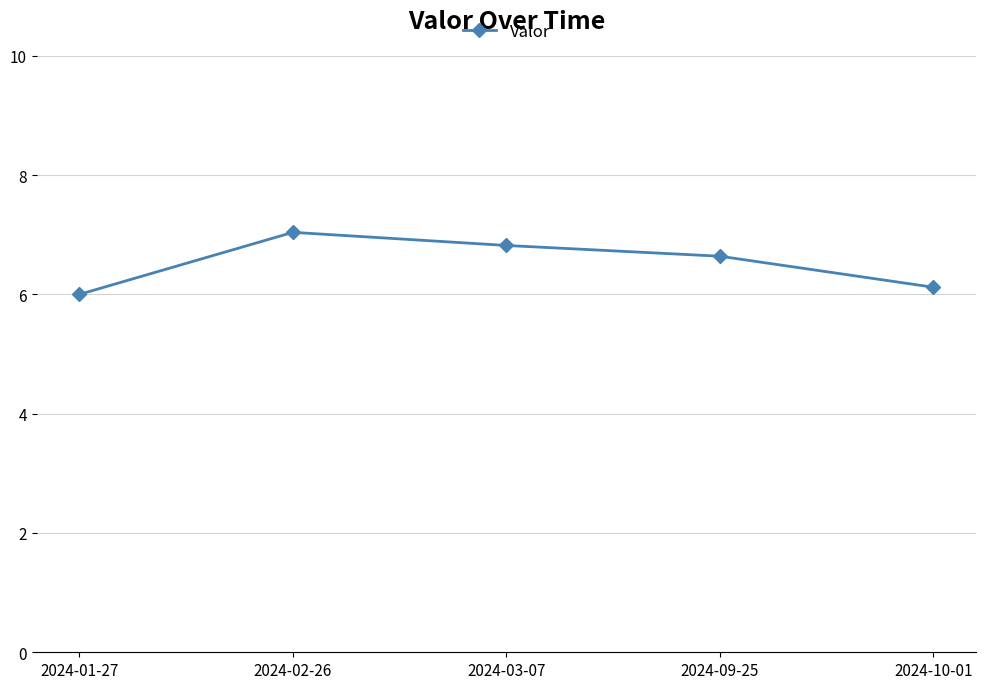

What is the sum of all values?

32.6